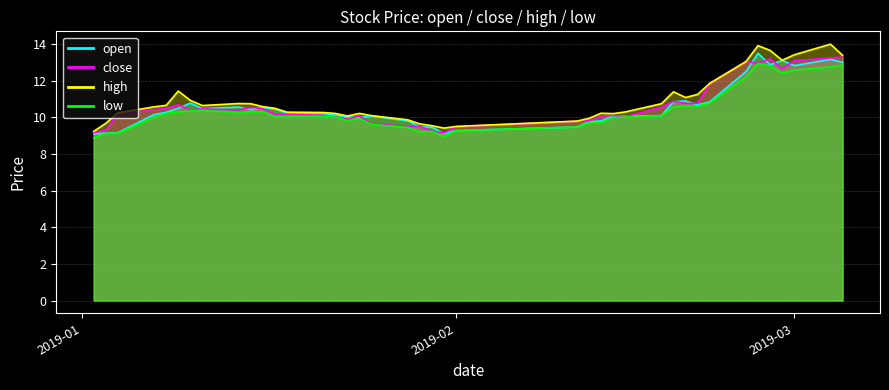

How many lines are shown in the chart?

4